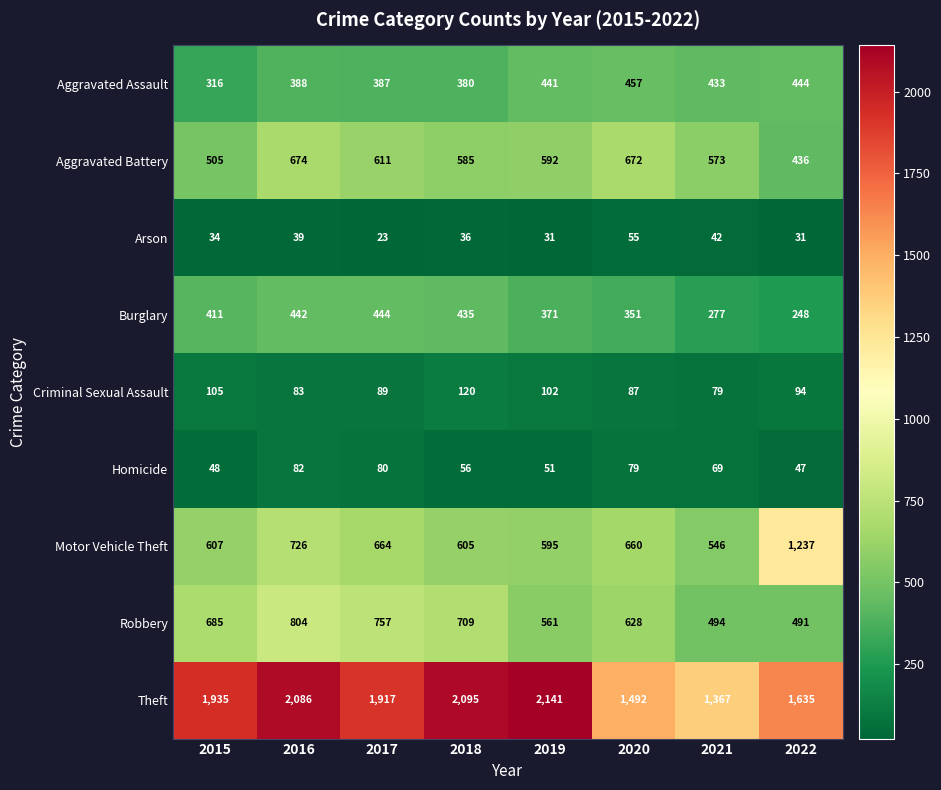

Read the Aggravated Battery value at 2021, to the nearest 5.

575